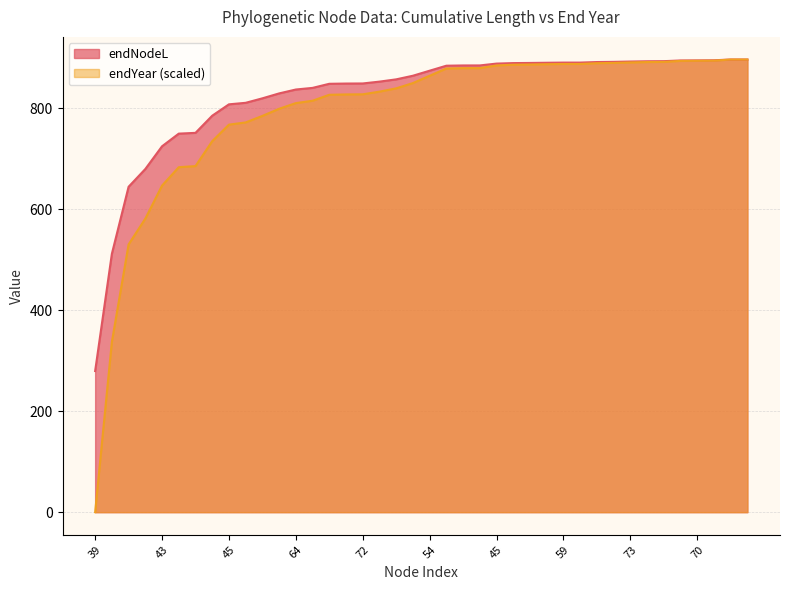

Which series has the largest range (max minus min)?

endYear (scaled)